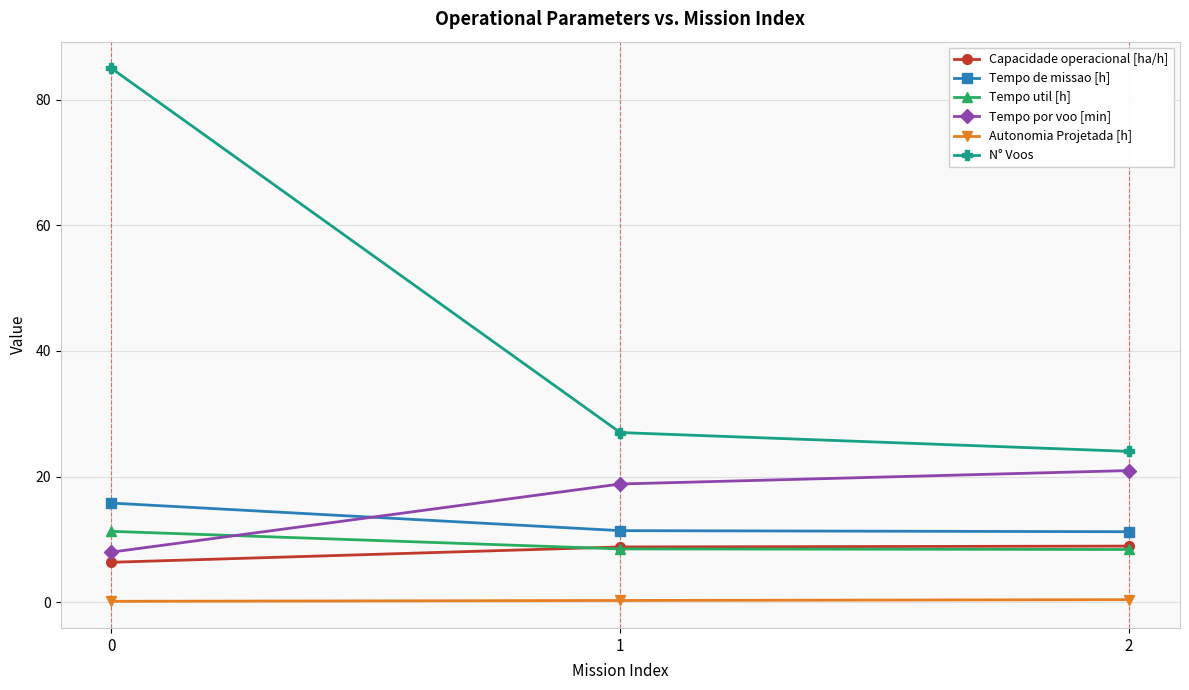

Does the chart have visible grid lines?

Yes